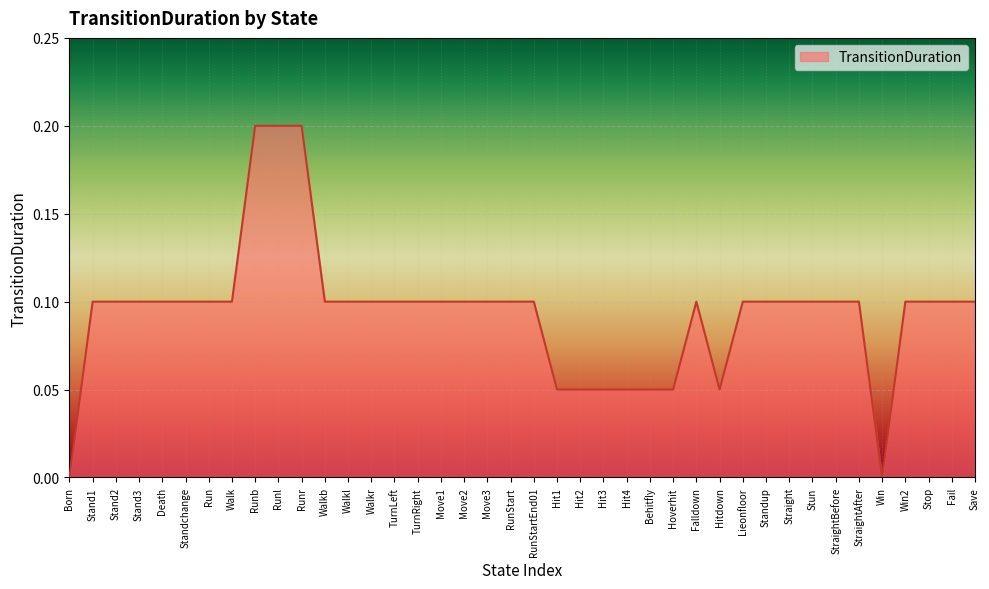

The value at TurnRight is 0.0. True or false?

False